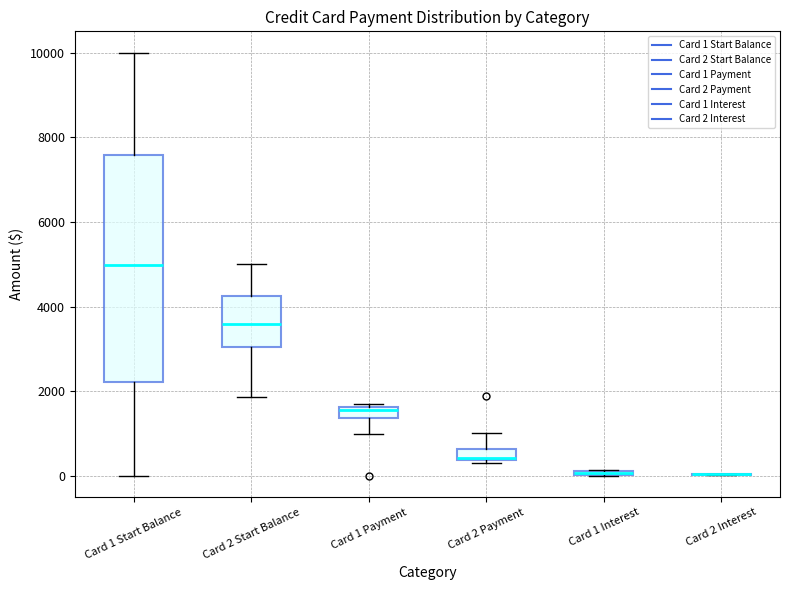

Which box is the tallest, from its lower edge to its upper edge?

Card 1 Start Balance